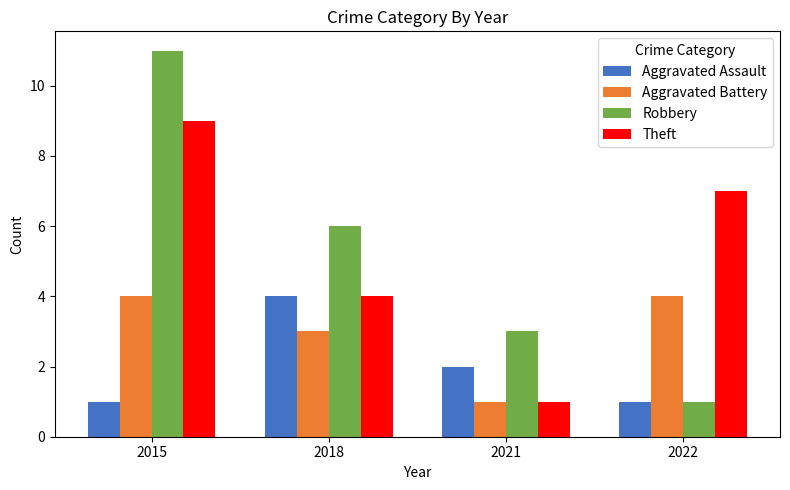

What are all the series names shown in the legend?

Aggravated Assault, Aggravated Battery, Robbery, Theft